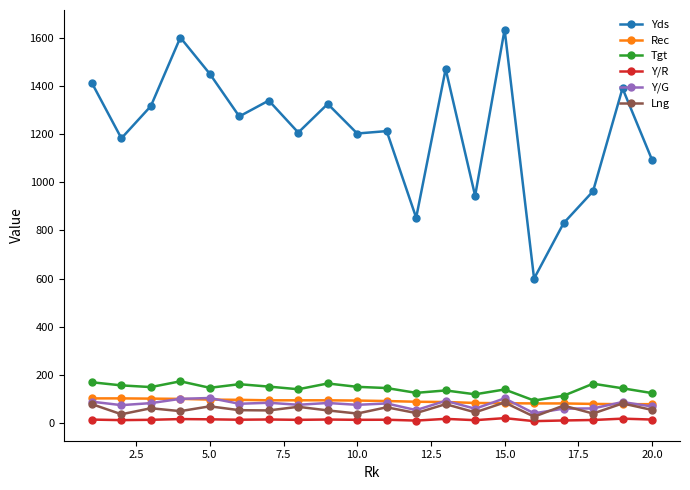

Which series has the widest spread of values?

Yds